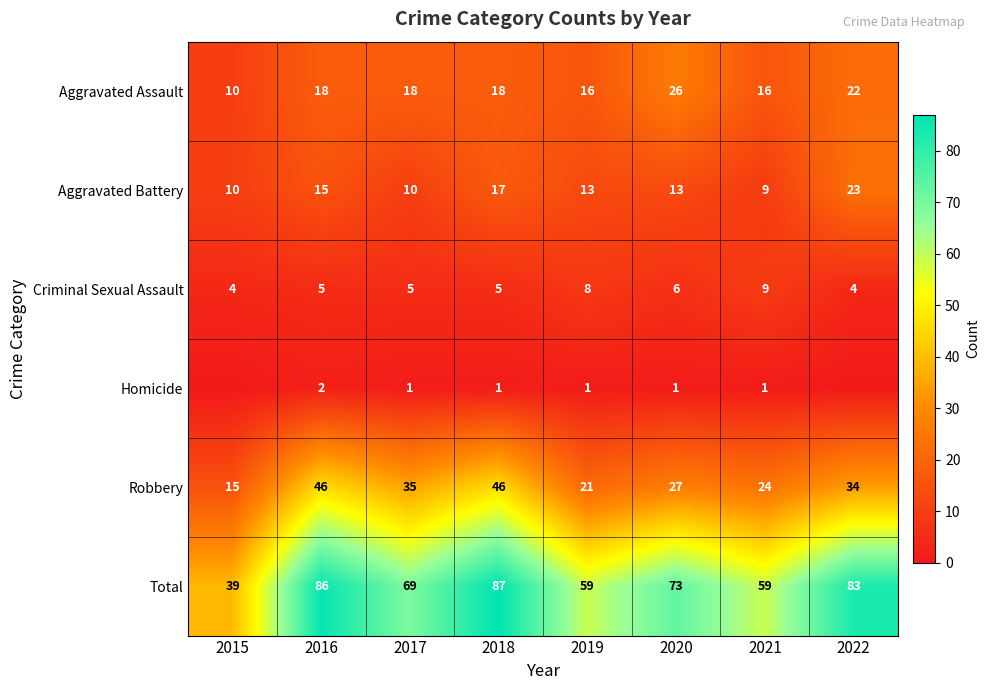

What is the total value across all series at 2022?

166